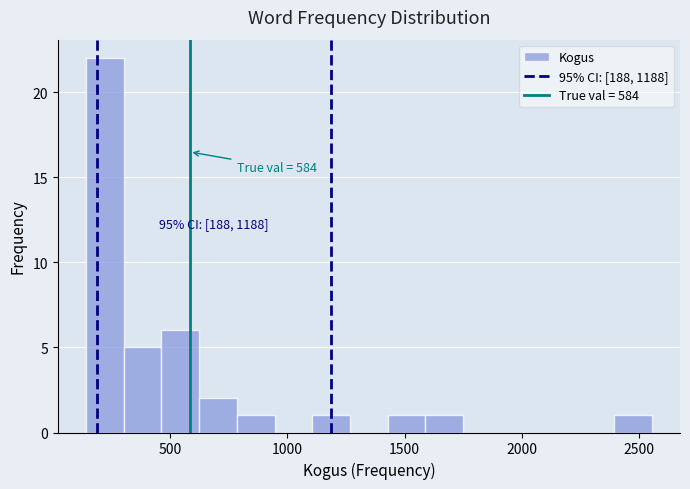

Read against the x-axis, roughly where is the centre of the tallest bar?

200